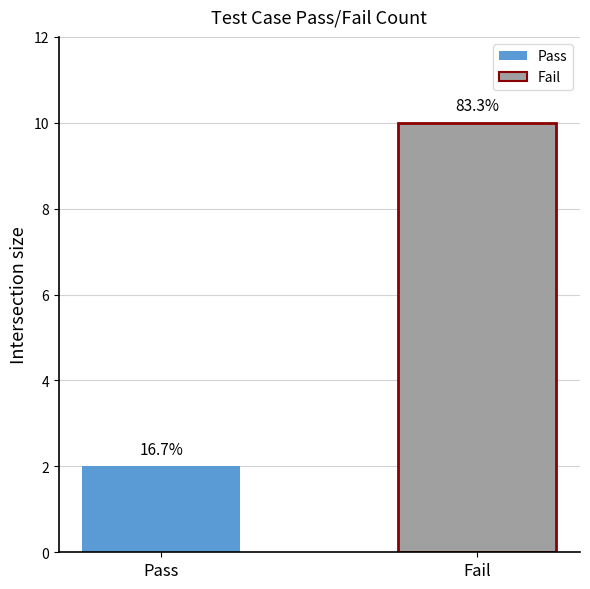

How many groups of bars are there?

1